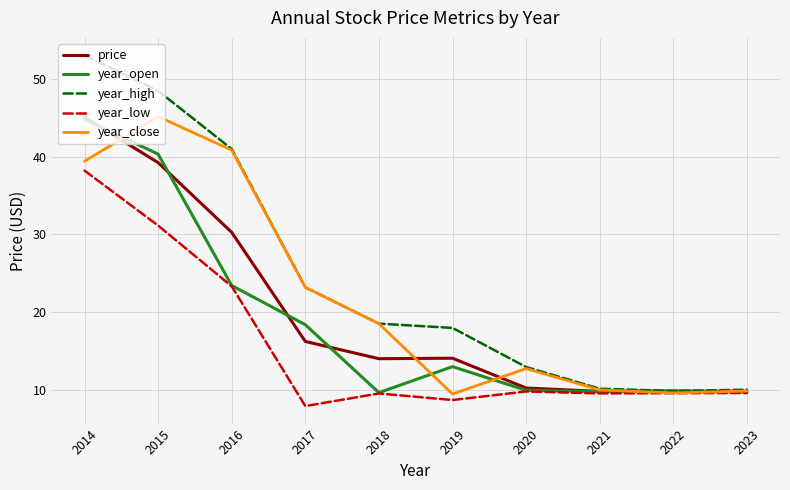

Is the value of year_close at 2022 greater than the value of year_low at 2014?

No